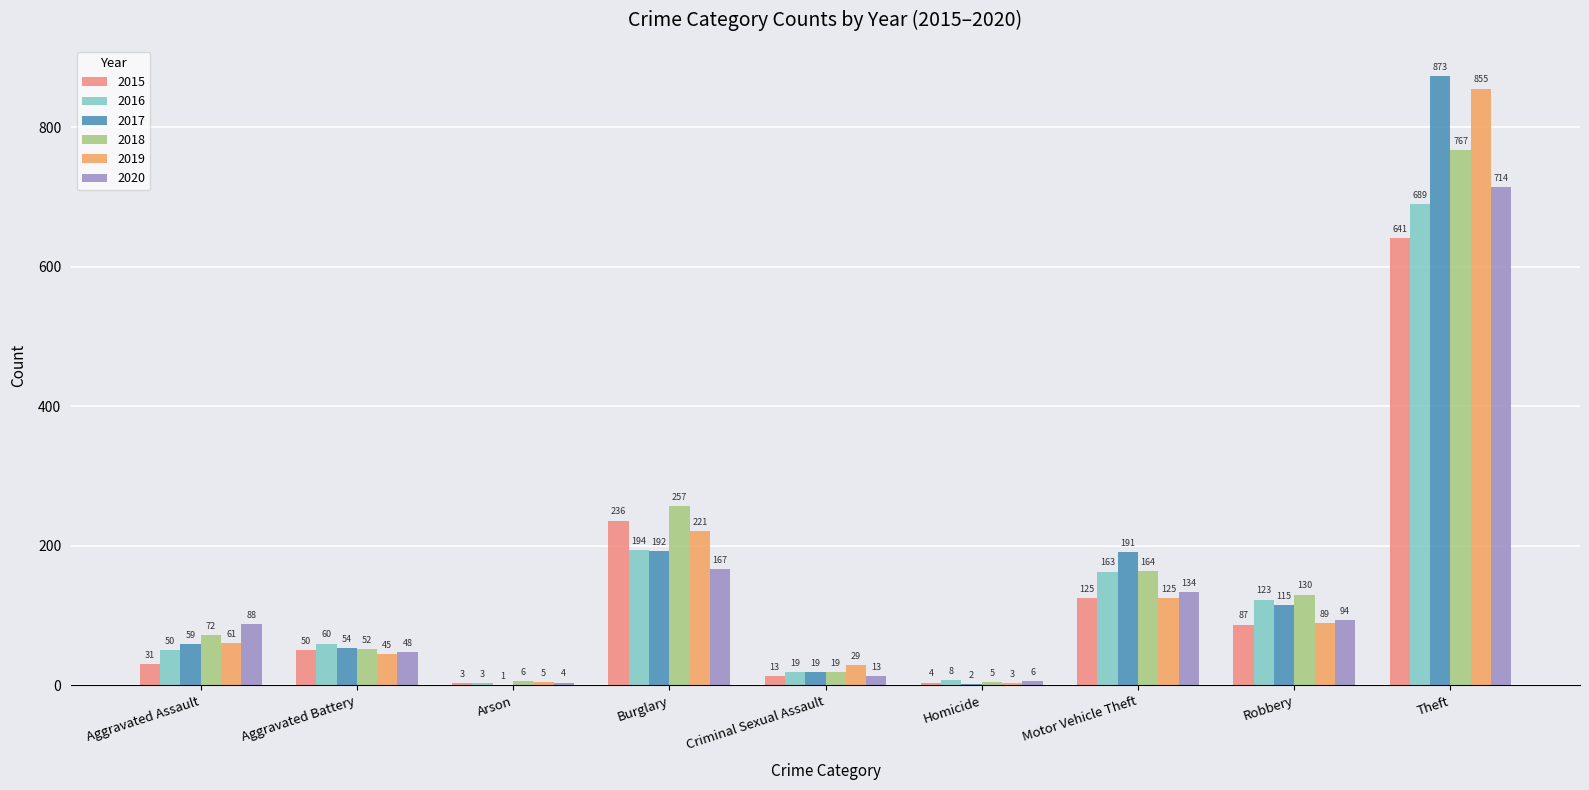

What is the highest value of the 2016 series?

689